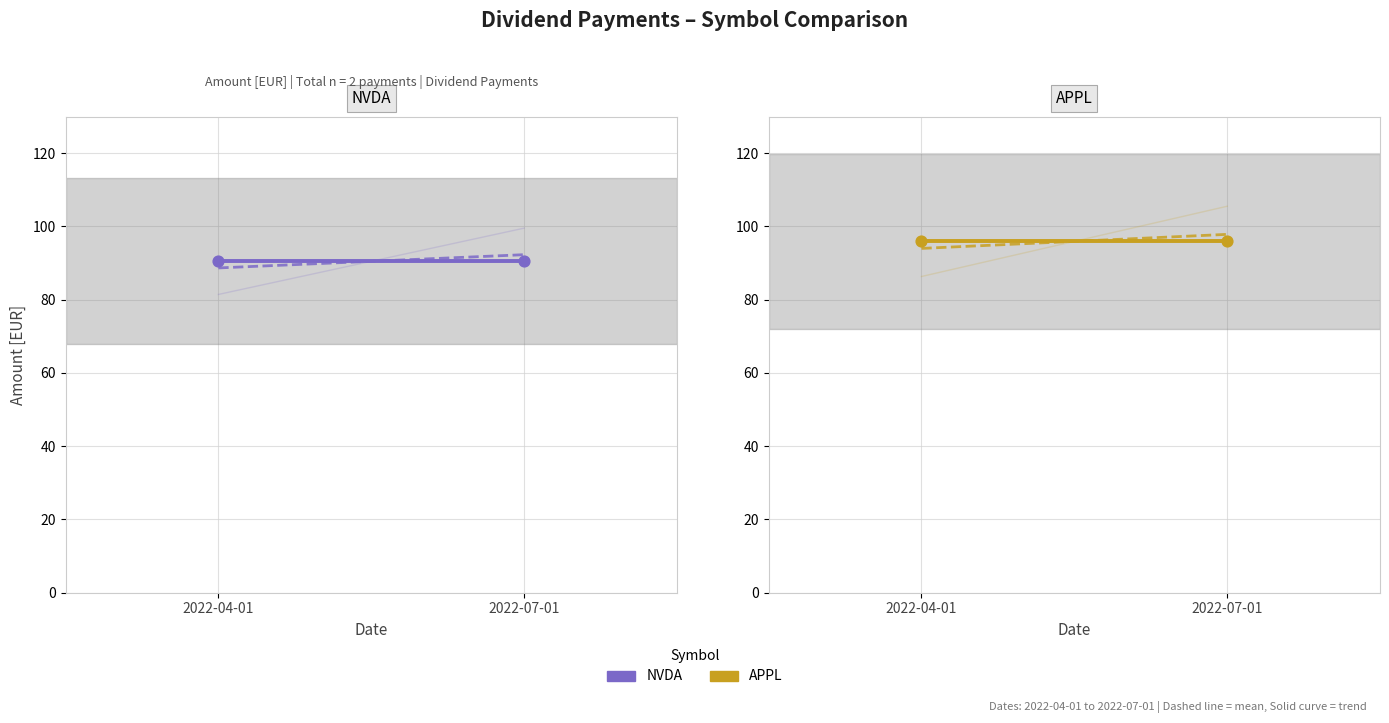

At which category is the sum across all series the highest?

2022-04-01